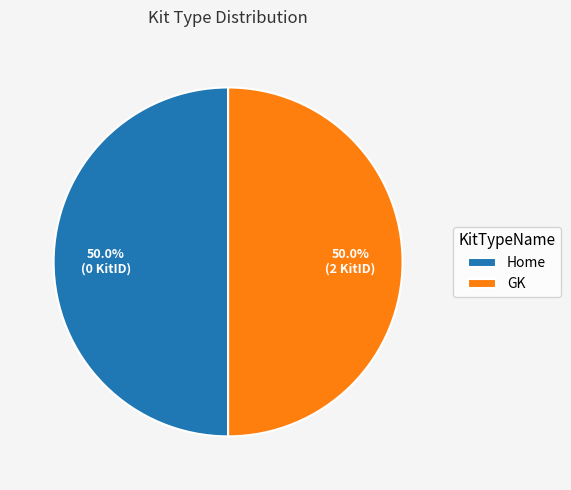

How many slices are in this pie chart?

2